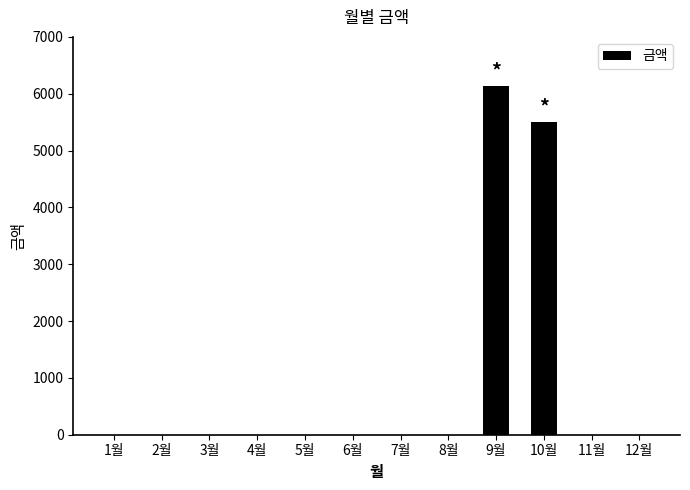

The value at 12월 is 0. True or false?

True